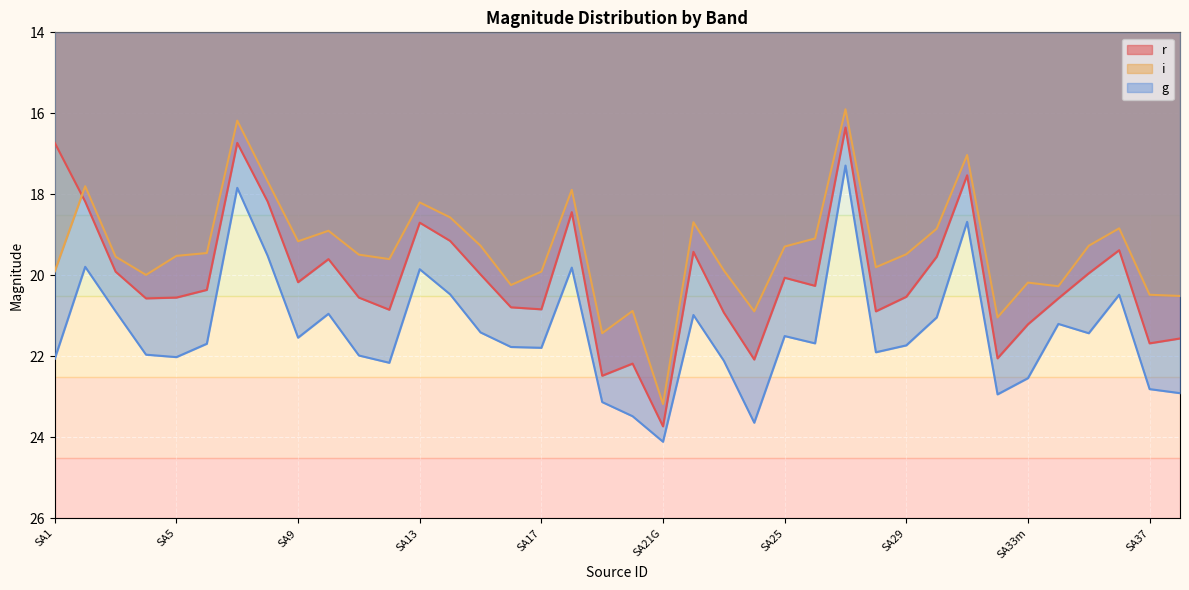

What are all the series names shown in the legend?

r, i, g